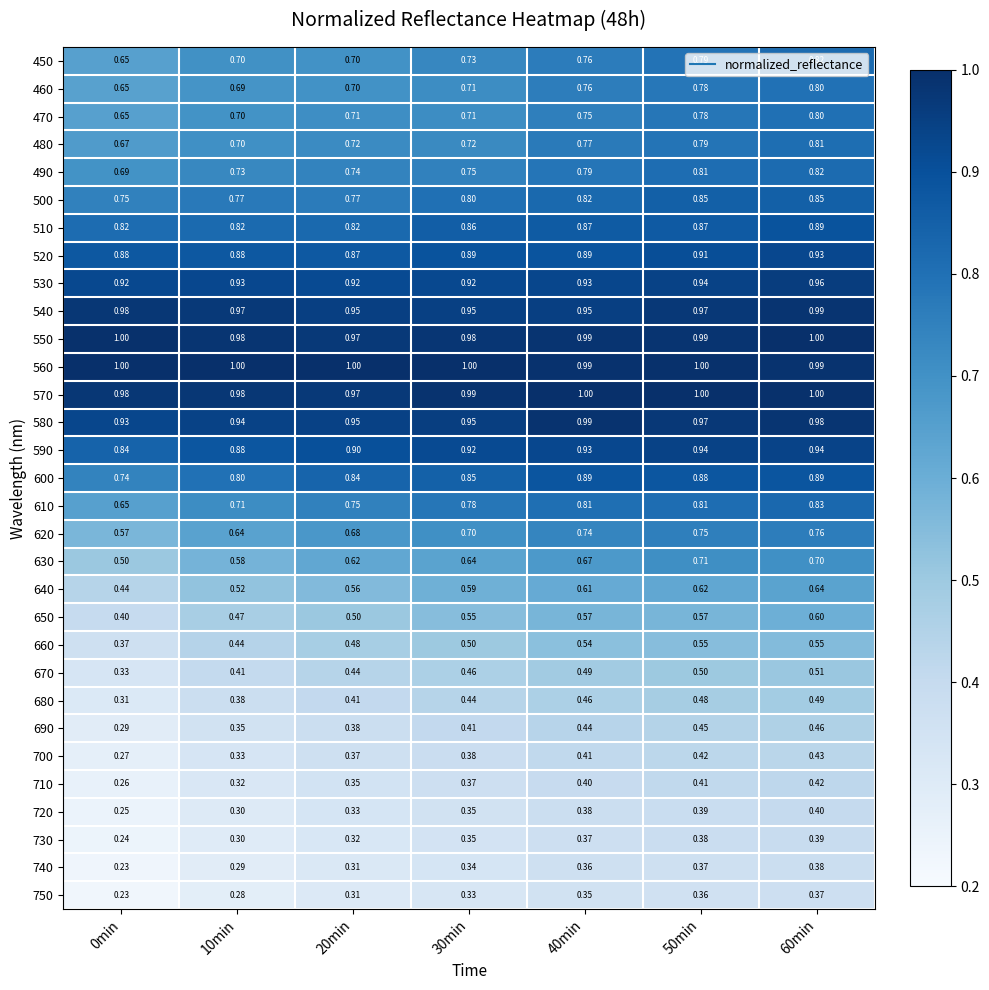

Is the value of 730 at 10min greater than the value of 620 at 20min?

No